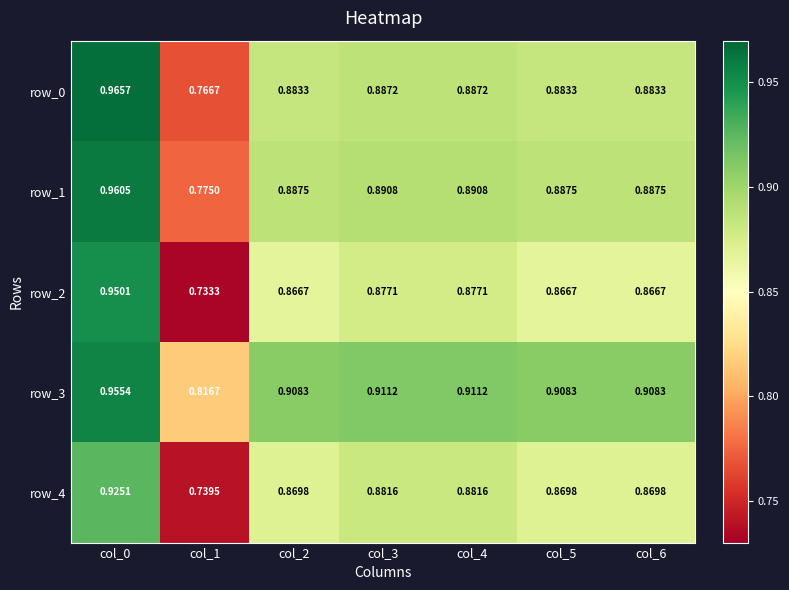

How many categories are shown in the chart?

7